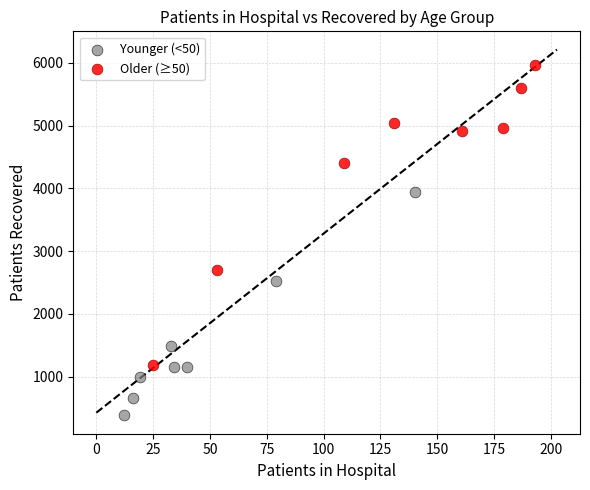

Which series has the largest Y range (max minus min)?

Older (≥50)